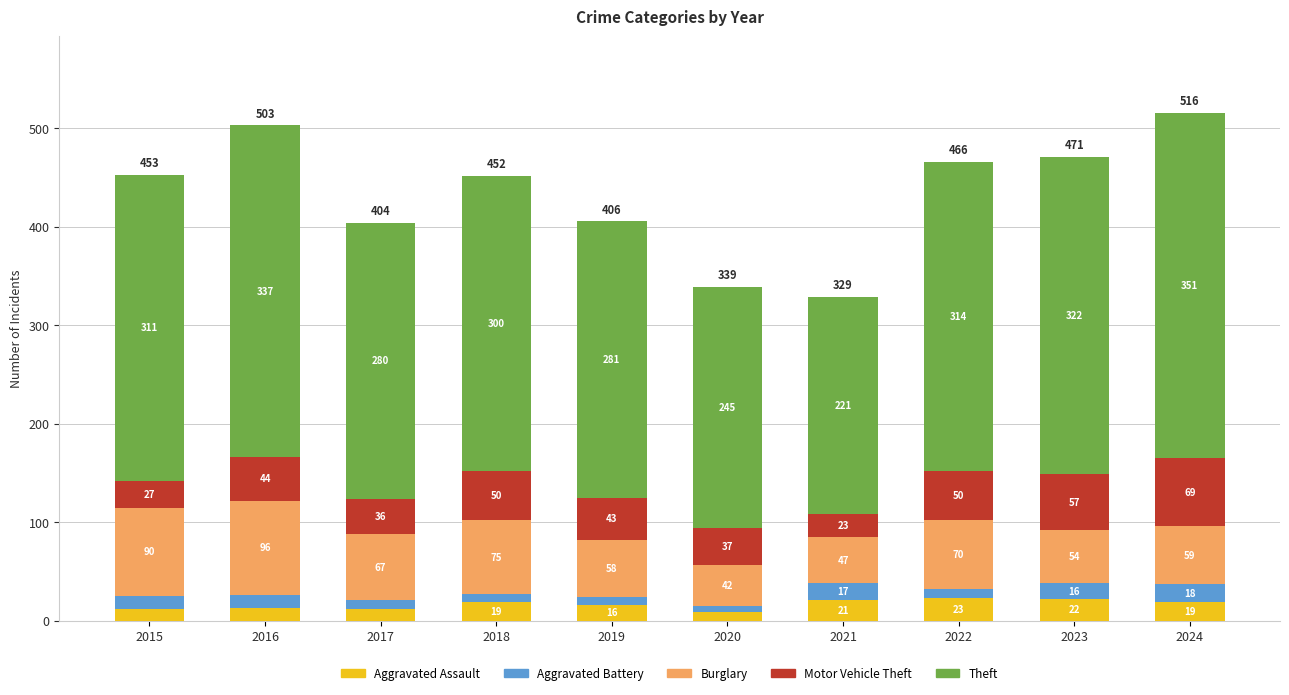

Reading left to right, list the values for the Aggravated Assault series.

12	13	12	19	16	9	21	23	22	19